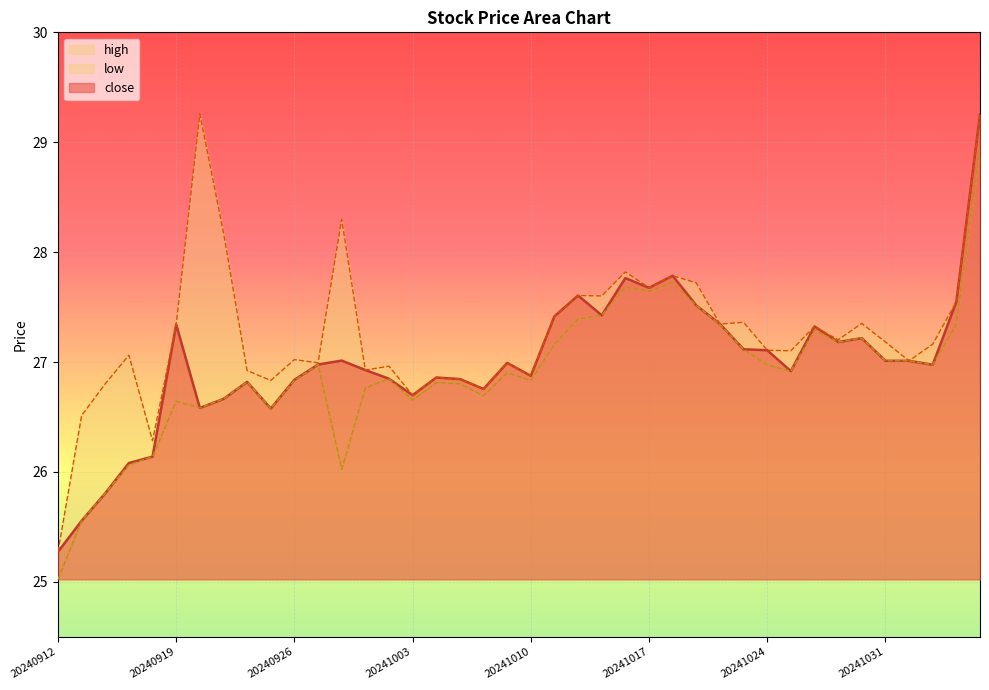

Which series has the largest range (max minus min)?

high